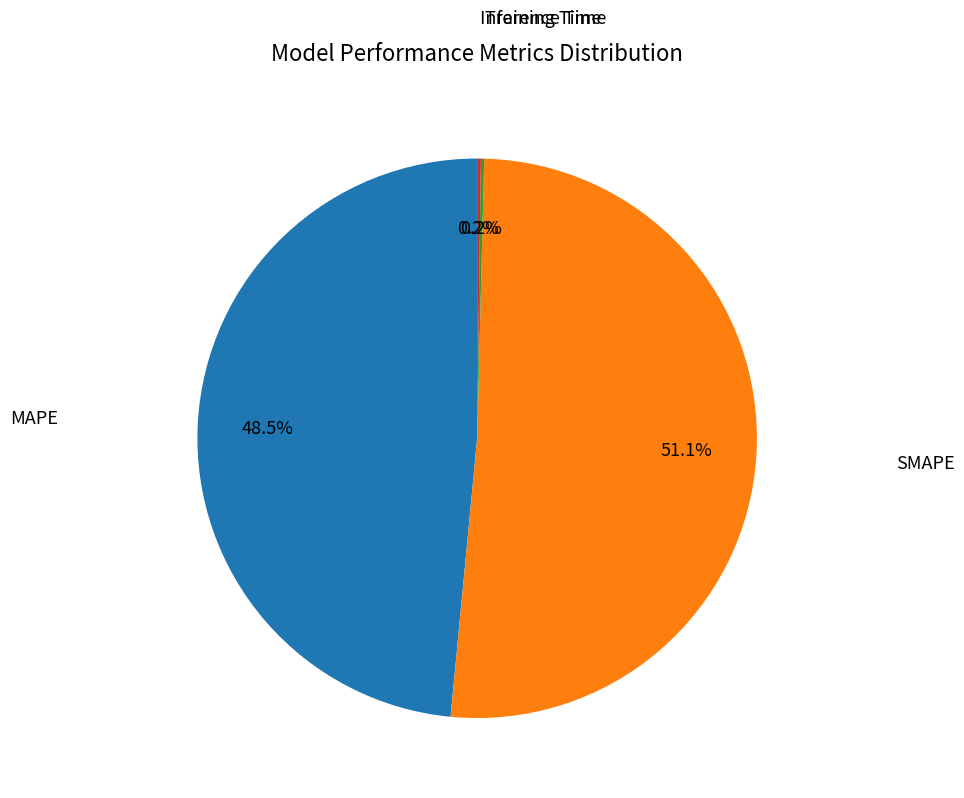

Do MAPE and SMAPE together represent more than half of the pie?

Yes